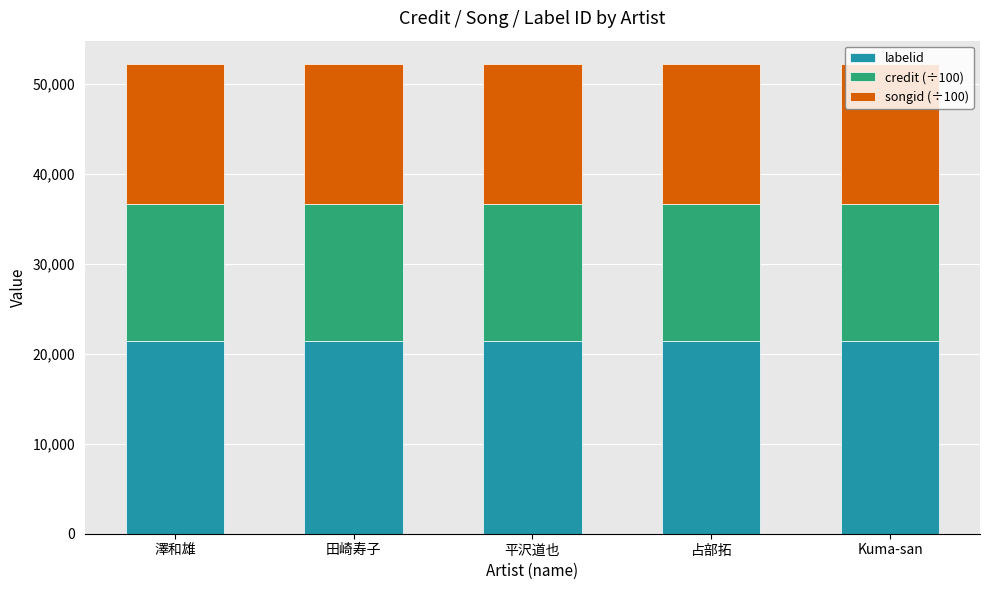

Is it true that labelid equals 14592.9 at Kuma-san?

False